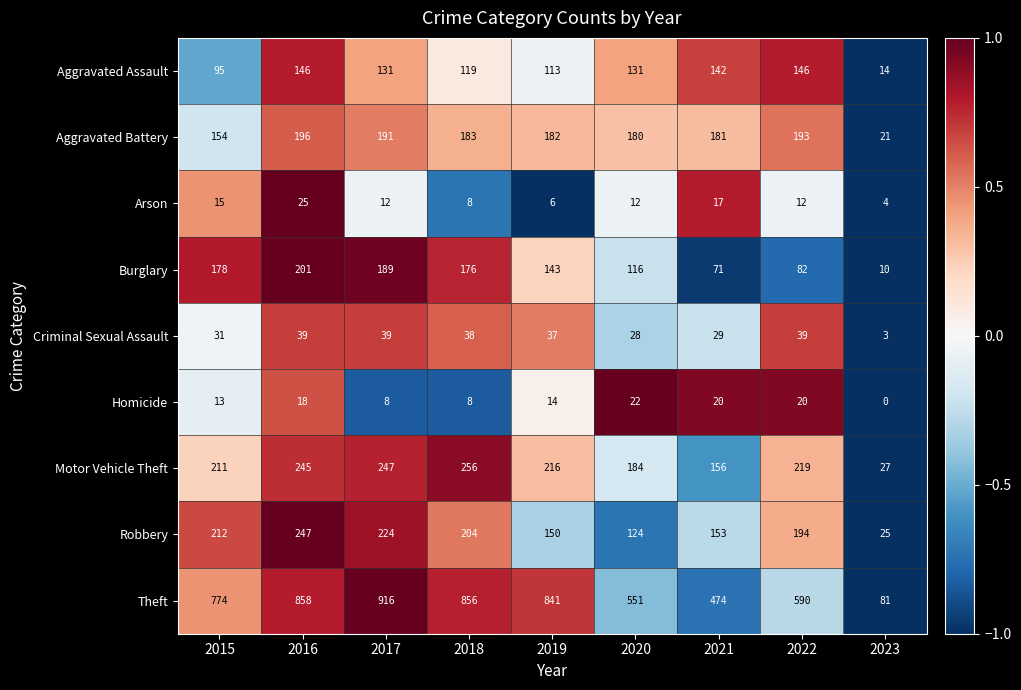

Is it true that Aggravated Battery equals 87 at 2015?

False